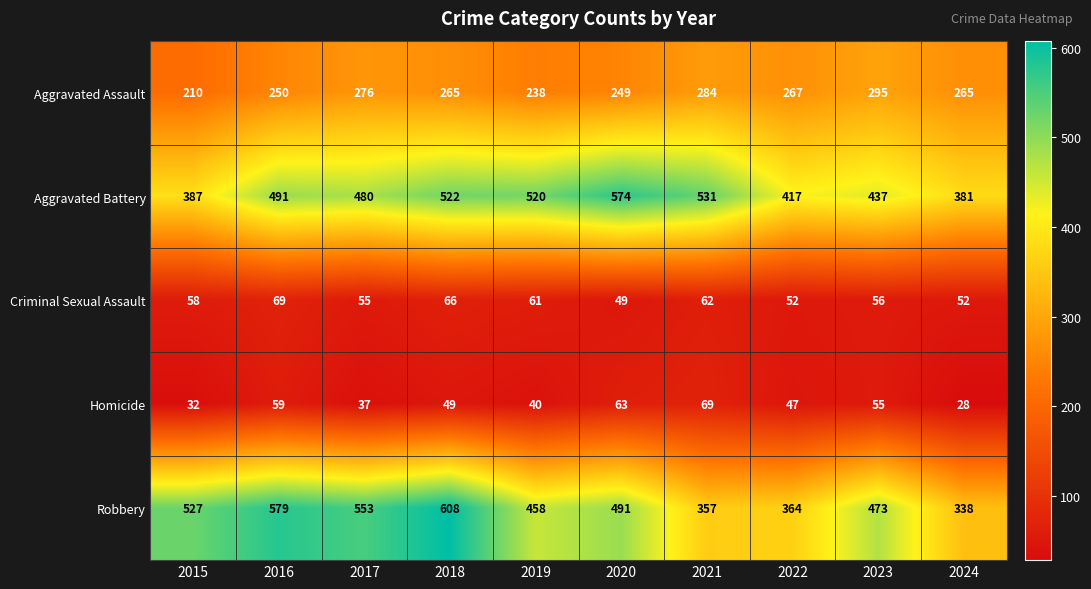

Which series has the widest spread of values?

Robbery